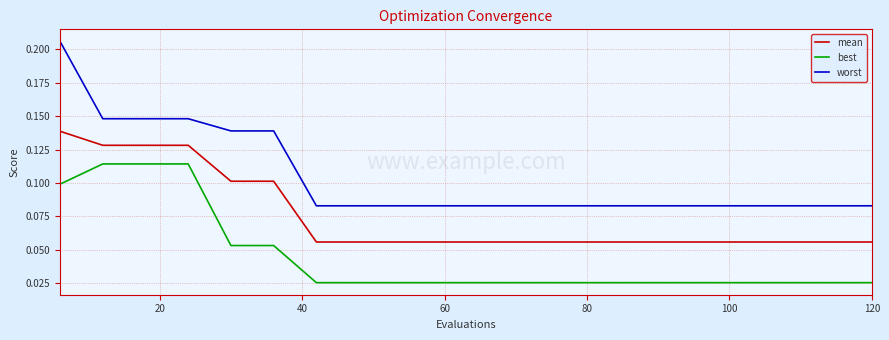

True or false: best and mean intersect in this chart.

False